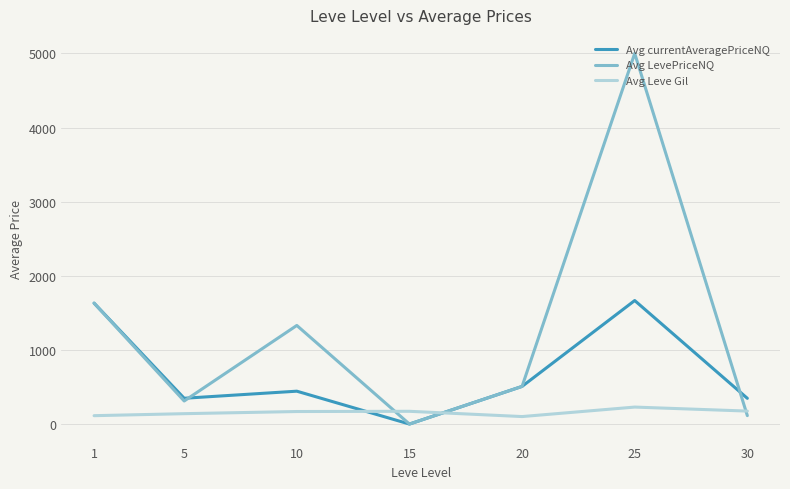

Is the value of Avg currentAveragePriceNQ at 20 greater than the value of Avg LevePriceNQ at 25?

No